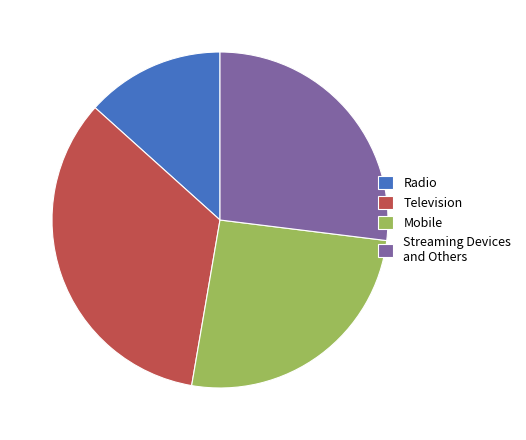

What is the smallest slice in the pie chart?

Radio